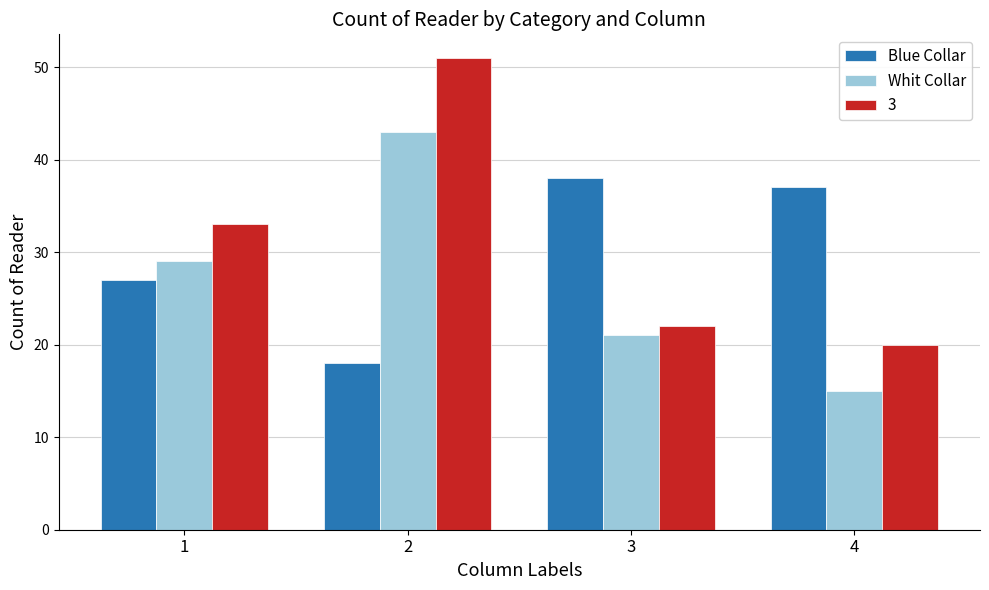

What is the minimum value for Blue Collar?

18